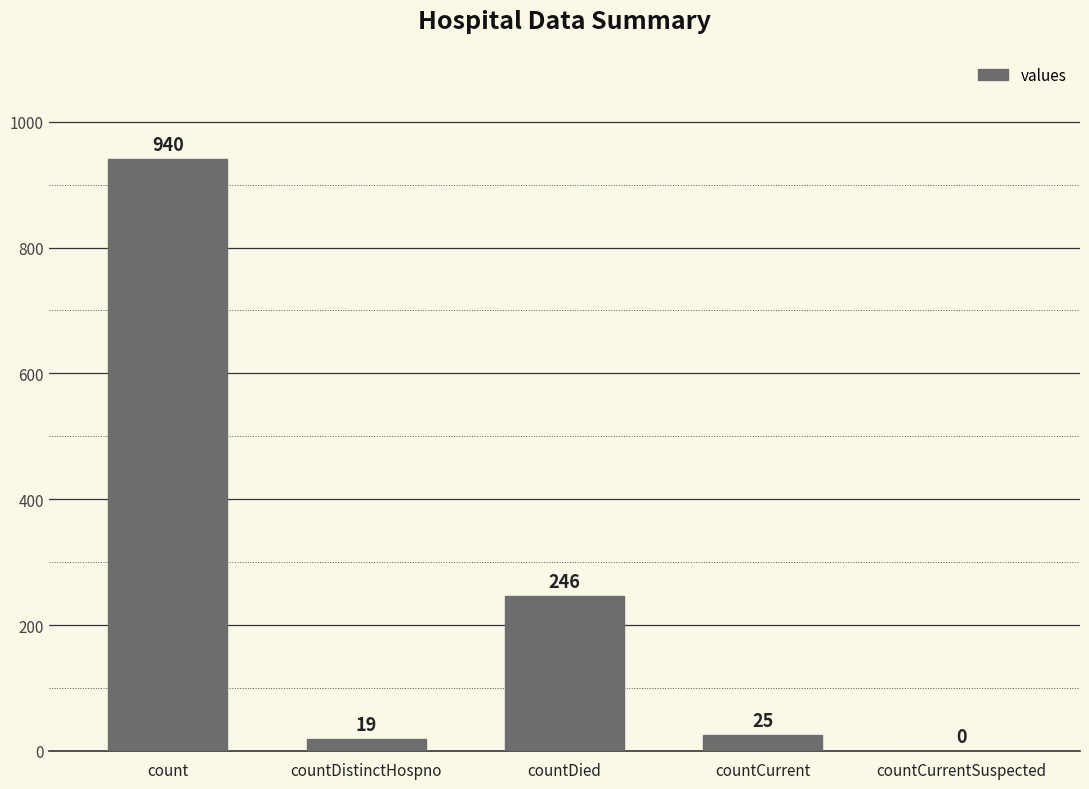

Read the value at countDied.

246